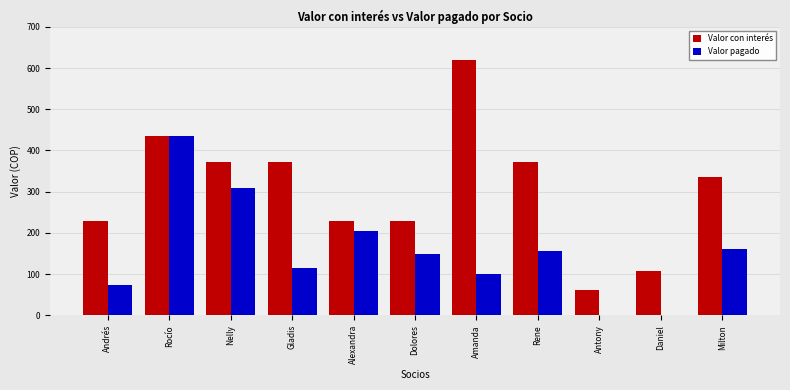

What is the maximum value shown in the chart?

620.0